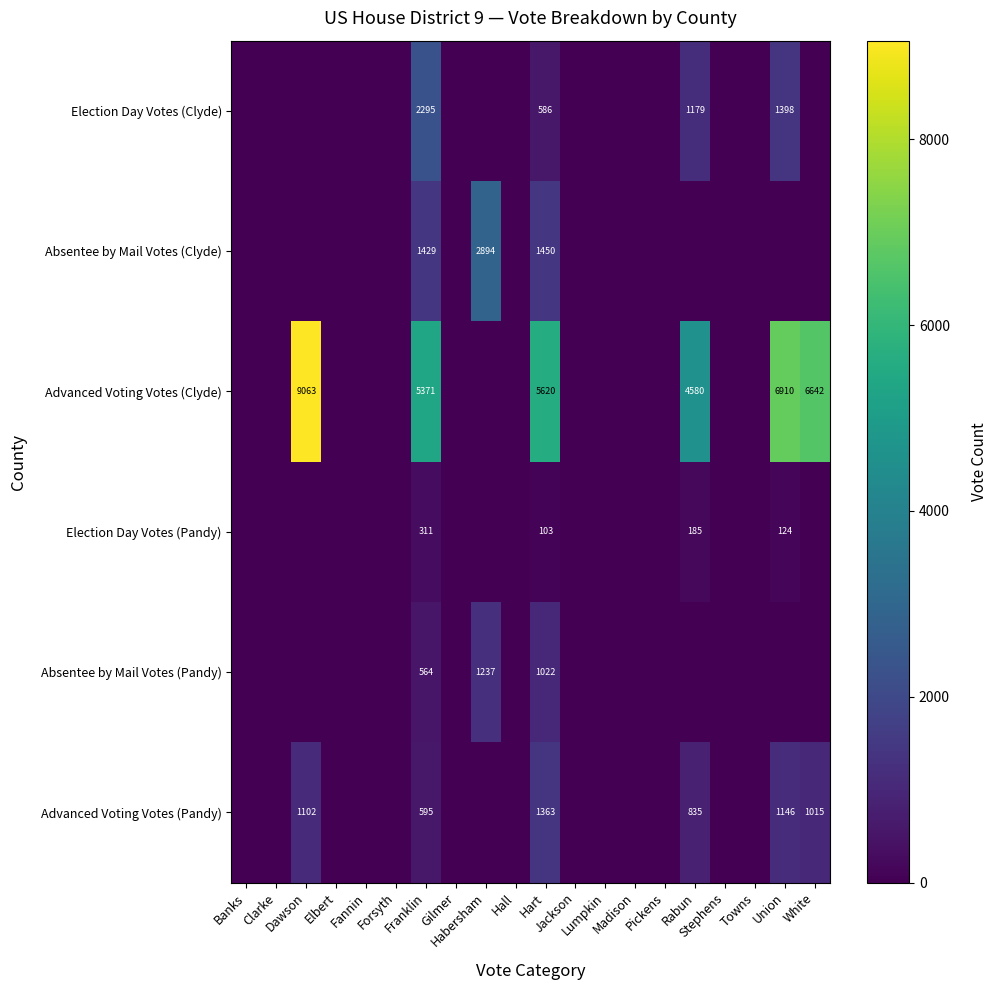

The Absentee by Mail Votes (Clyde) series shows 0 at Forsyth. True or false?

True